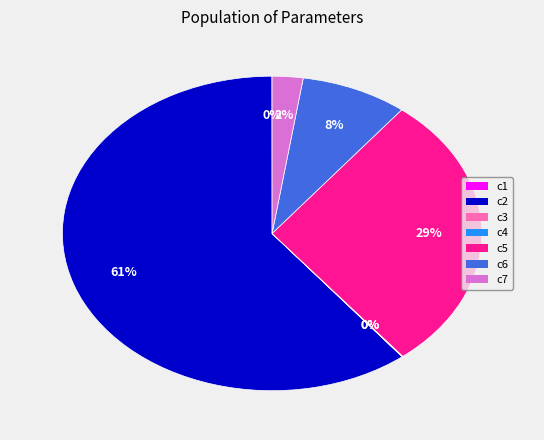

To the nearest percent, what percentage of the pie is c2?

61%